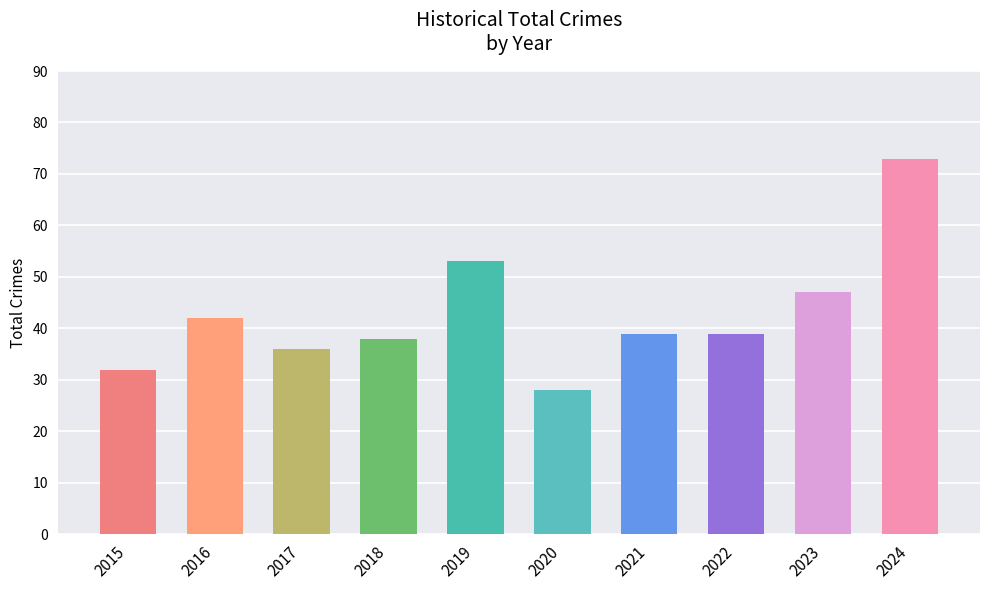

How many bars are there in total?

10